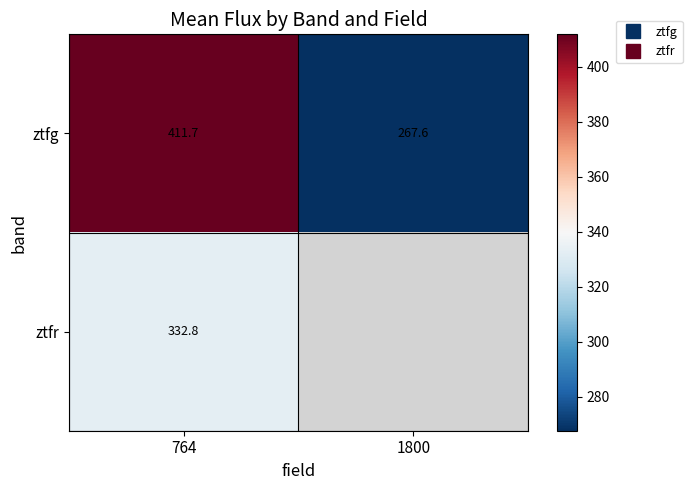

What is the sum of all ztfg values?

679.3